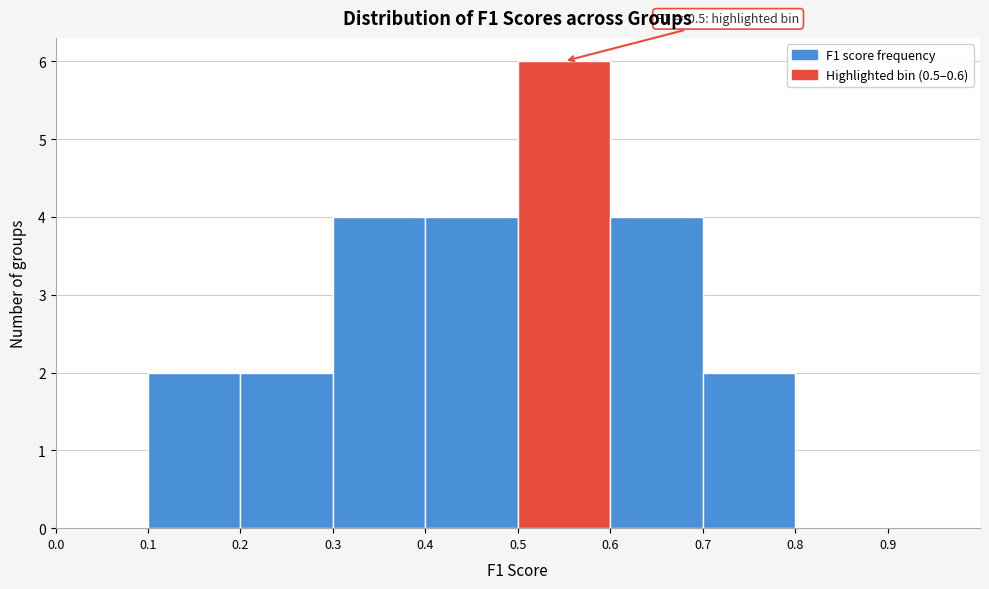

Which range on the x-axis has the tallest bar?

0.5 to 0.6